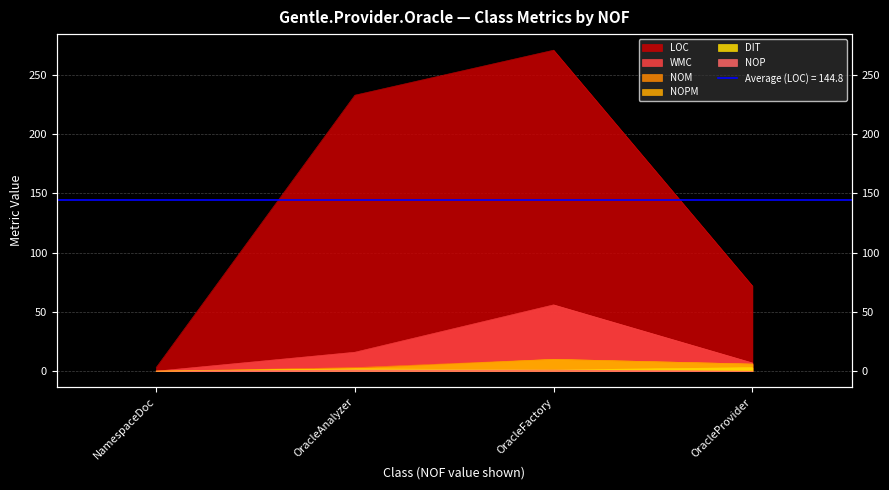

Between OracleFactory and NamespaceDoc, which is larger?

OracleFactory